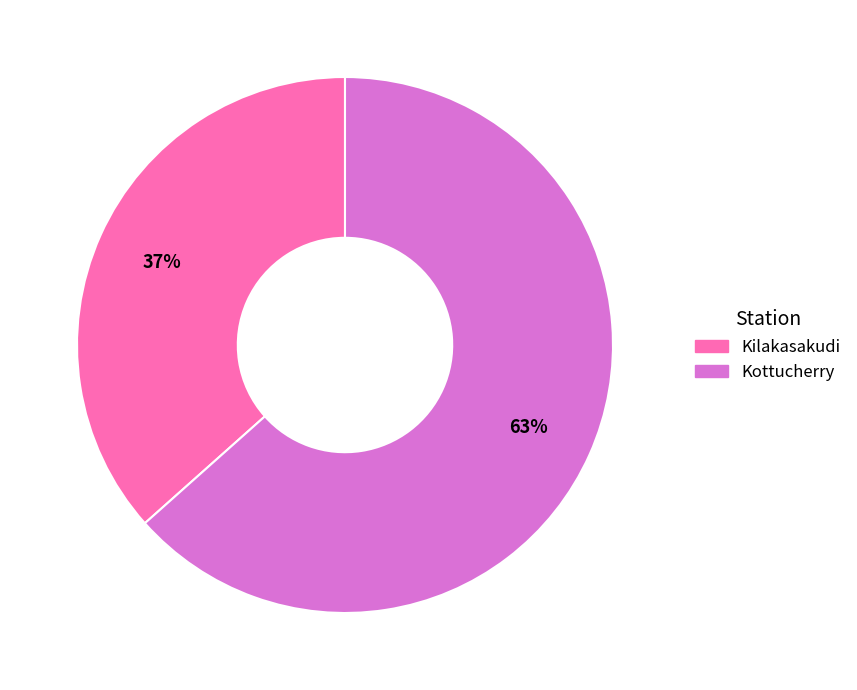

Which has a higher value, Kottucherry or Kilakasakudi?

Kottucherry